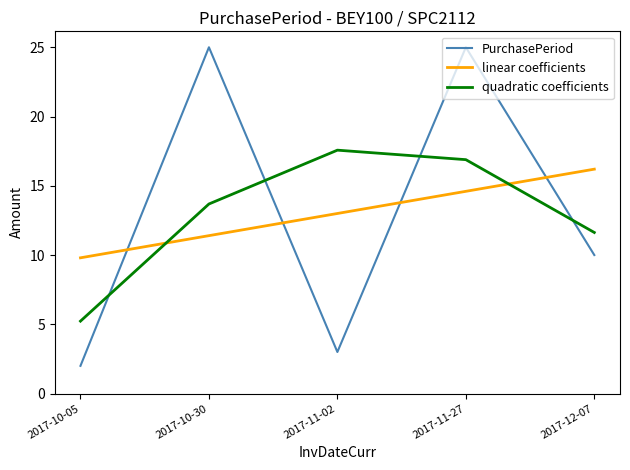

What position from the left is 2017-11-02?

3